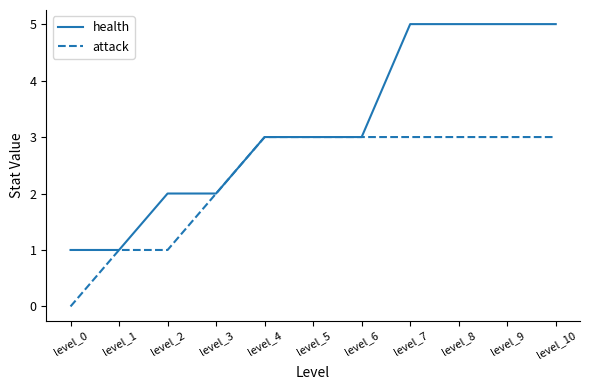

At which category does the chart reach its minimum across all series?

level_0